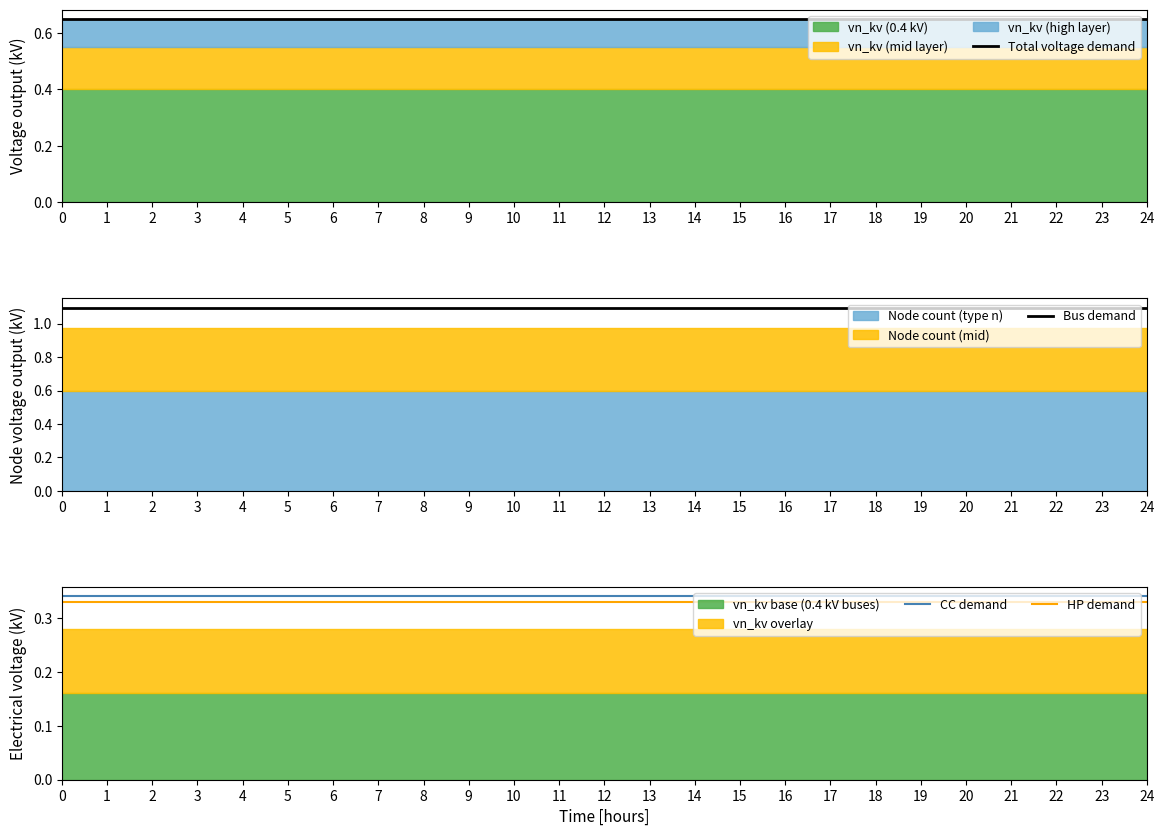

What is the maximum value for HP demand?

0.3